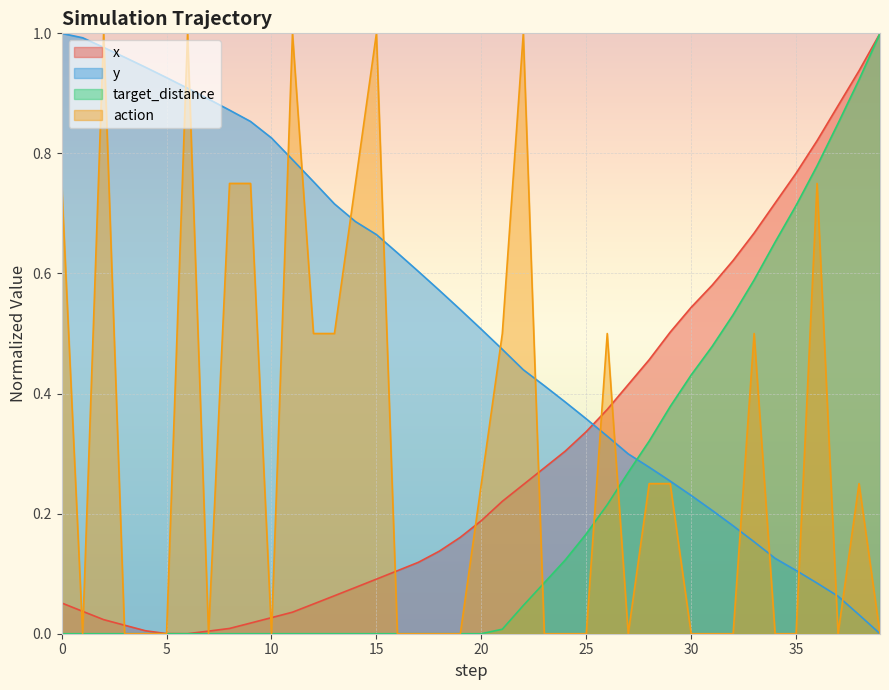

What are all the series names shown in the legend?

x, y, target_distance, action